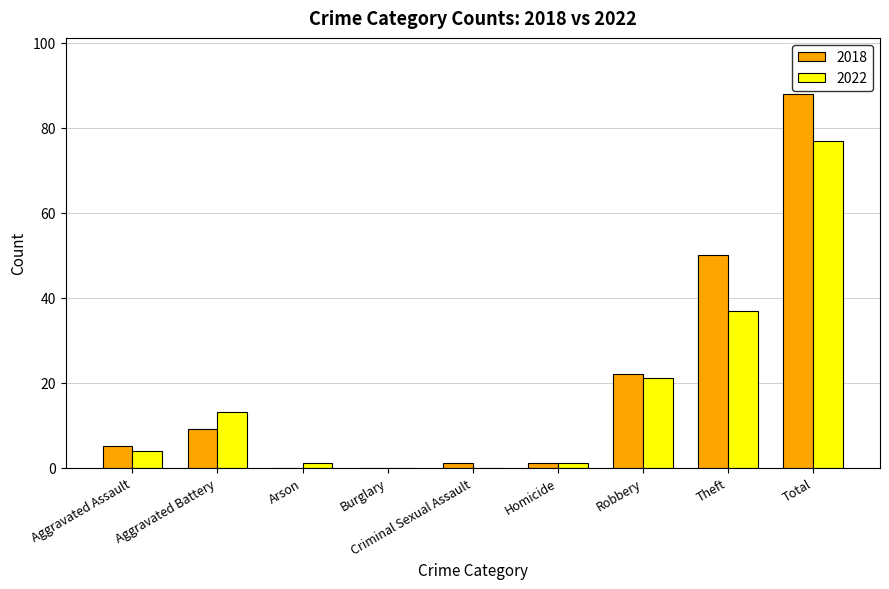

Which category has the highest value in the 2018 series?

Total